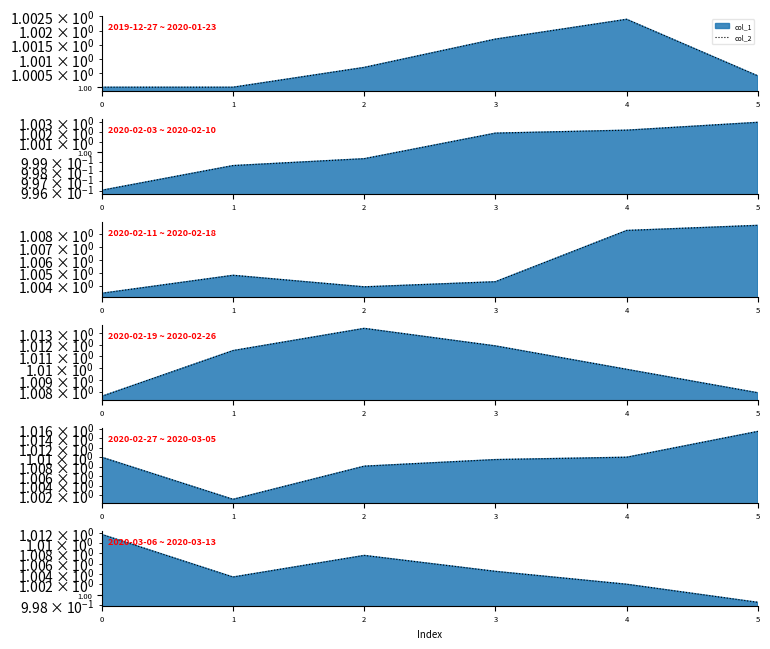

What is the sum of the values at 5 and 3?

2.0